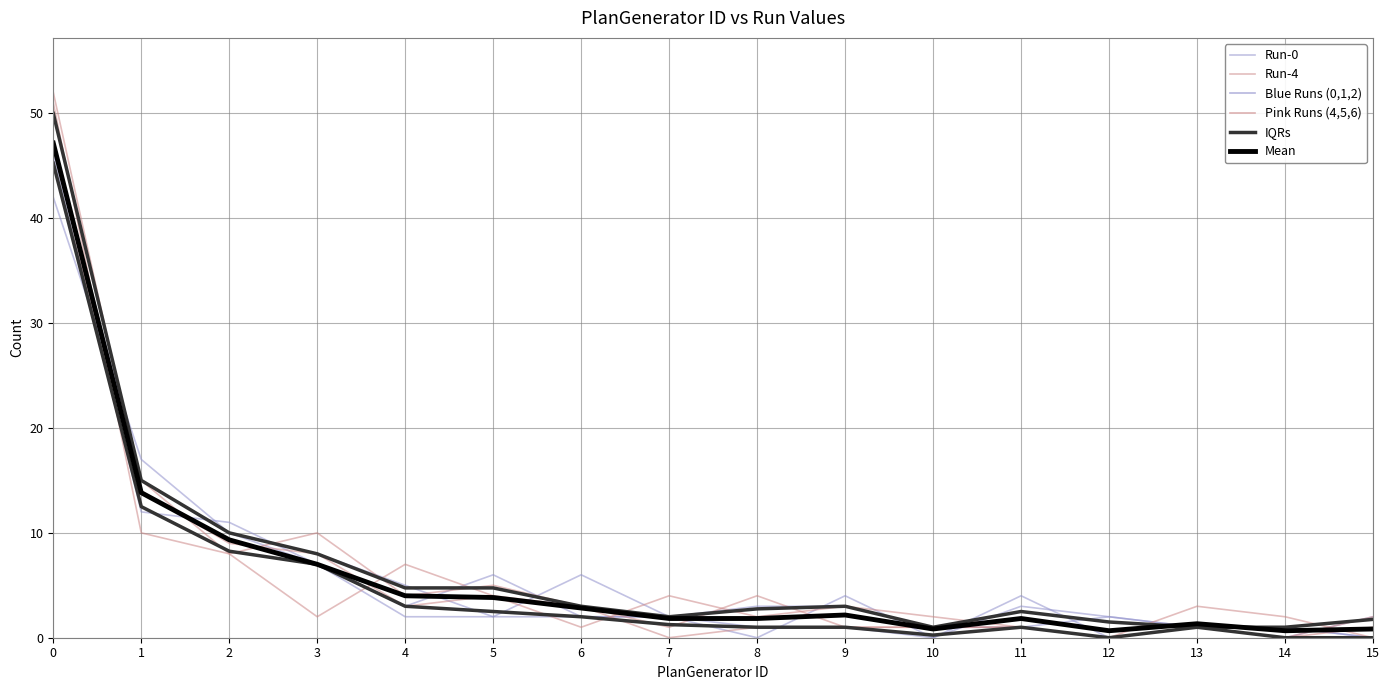

What is the difference between the maximum and minimum values in the Run-0 series?

46.0